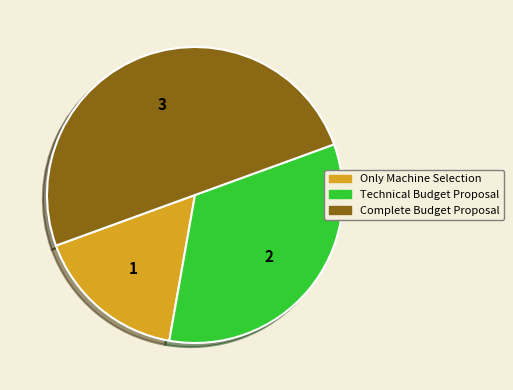

Combined, do Complete Budget Proposal and Only Machine Selection account for over 50%?

Yes